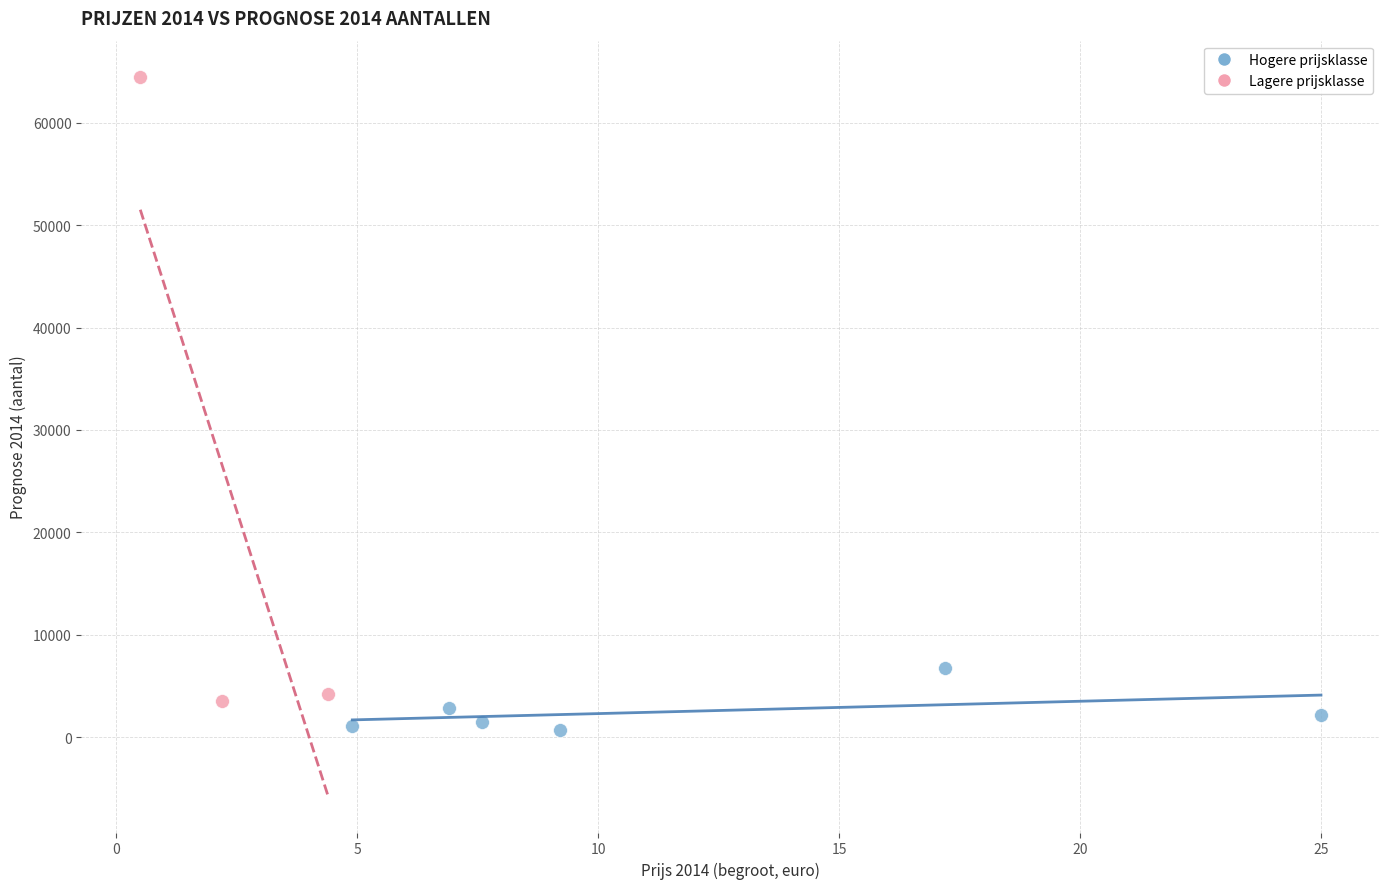

Which series has the widest spread of Y values?

Lagere prijsklasse